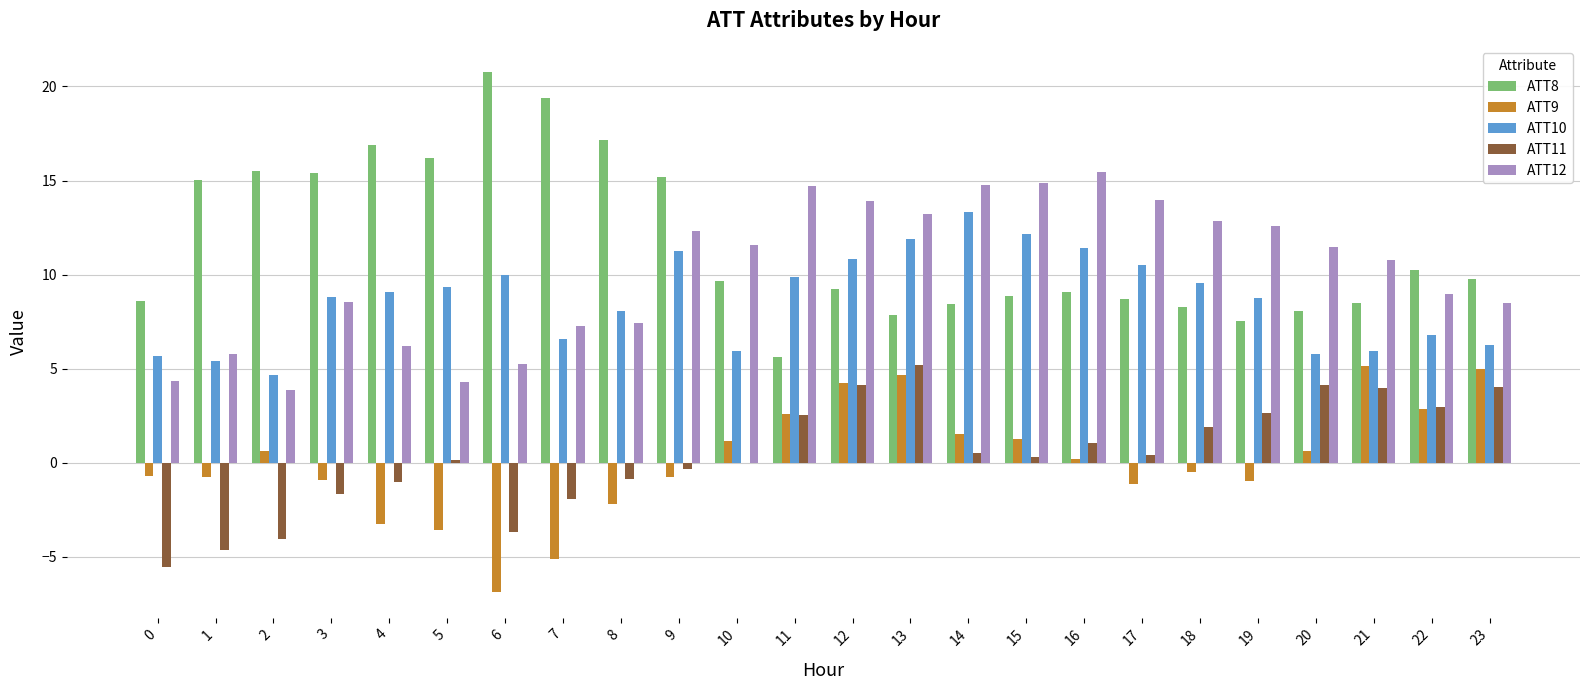

Is the value of ATT9 at 2 greater than the value of ATT8 at 2?

No